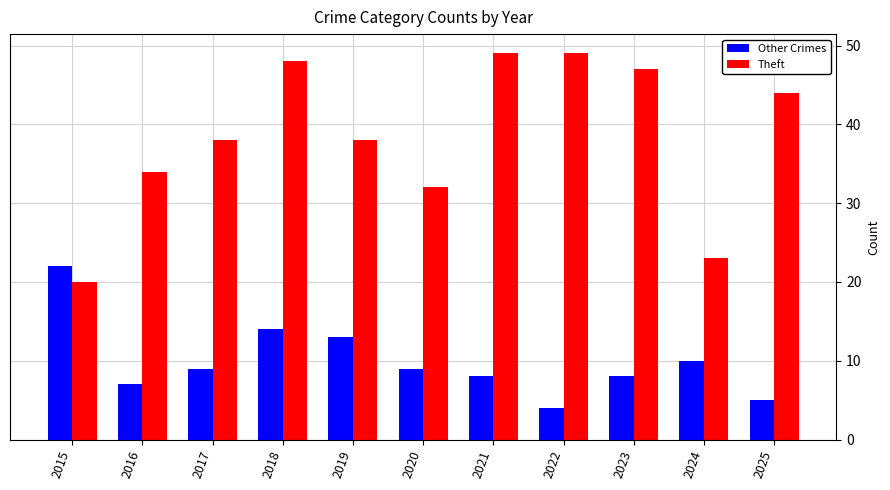

Rank the series at 2017 from highest to lowest value.

Theft, Other Crimes